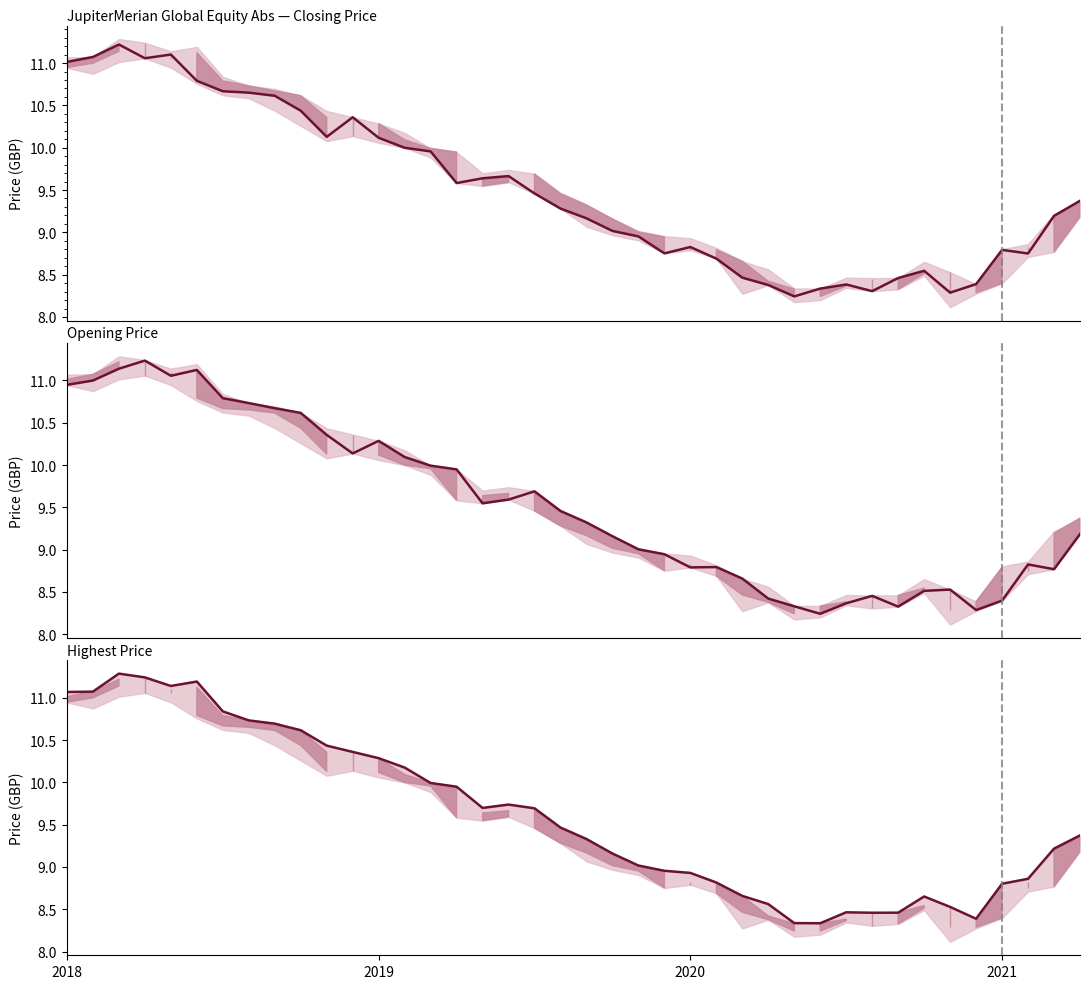

How many distinct data groups are displayed?

3